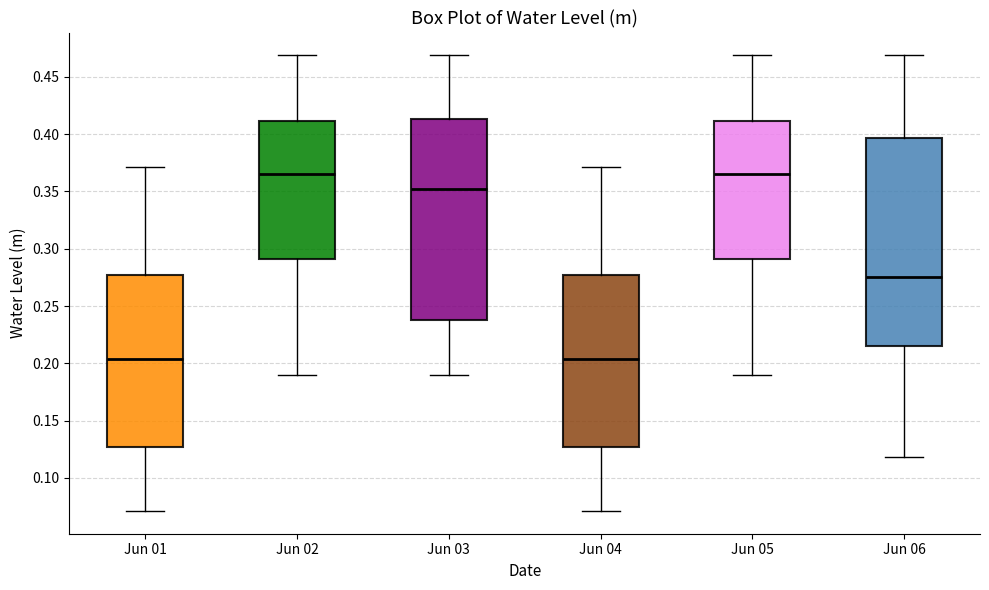

Reading left to right, read every box against the y-axis: the position of its median line, the range the box covers, and the ends of its whiskers. The values are not printed on the chart, so give them approximately, as read against the axis.

Jun 01: median 0.205, box 0.125 to 0.275, whiskers 0.070 to 0.370
Jun 02: median 0.365, box 0.290 to 0.410, whiskers 0.190 to 0.470
Jun 03: median 0.350, box 0.240 to 0.415, whiskers 0.190 to 0.470
Jun 04: median 0.205, box 0.125 to 0.275, whiskers 0.070 to 0.370
Jun 05: median 0.365, box 0.290 to 0.410, whiskers 0.190 to 0.470
Jun 06: median 0.275, box 0.215 to 0.395, whiskers 0.120 to 0.470